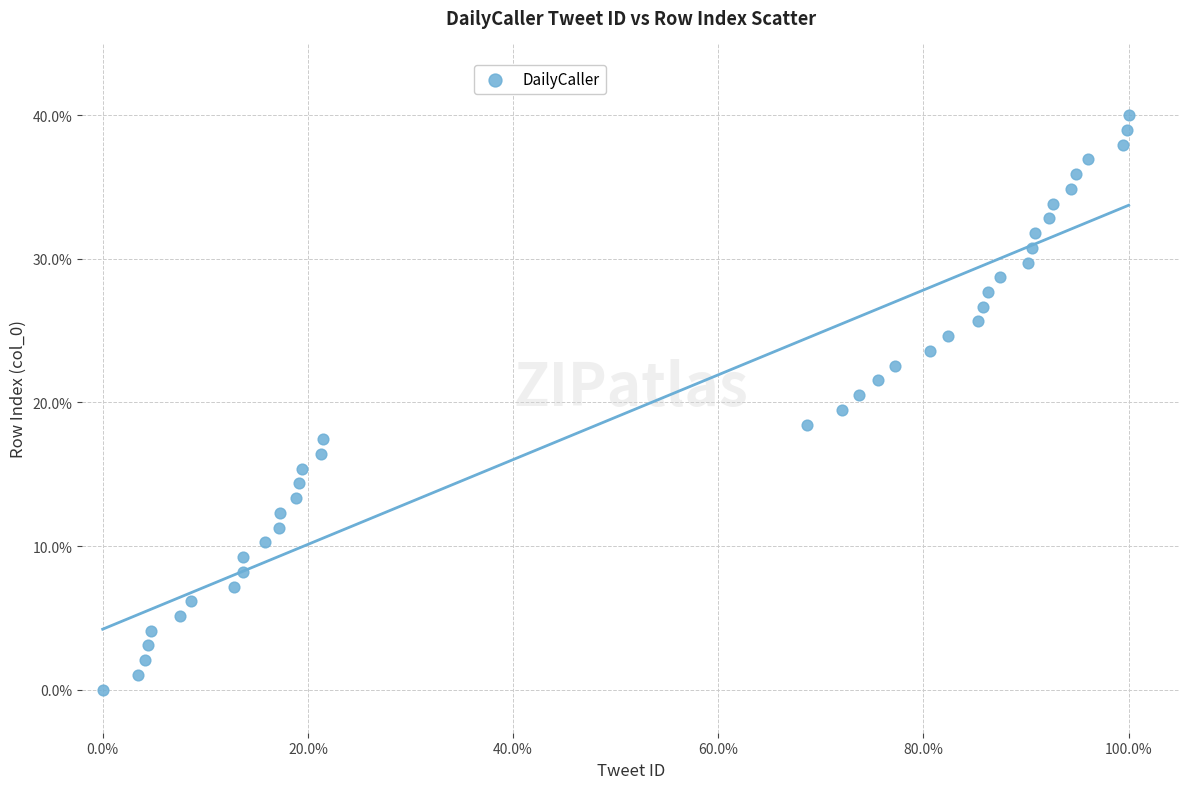

What is the range of X values (max minus min)?

100.0